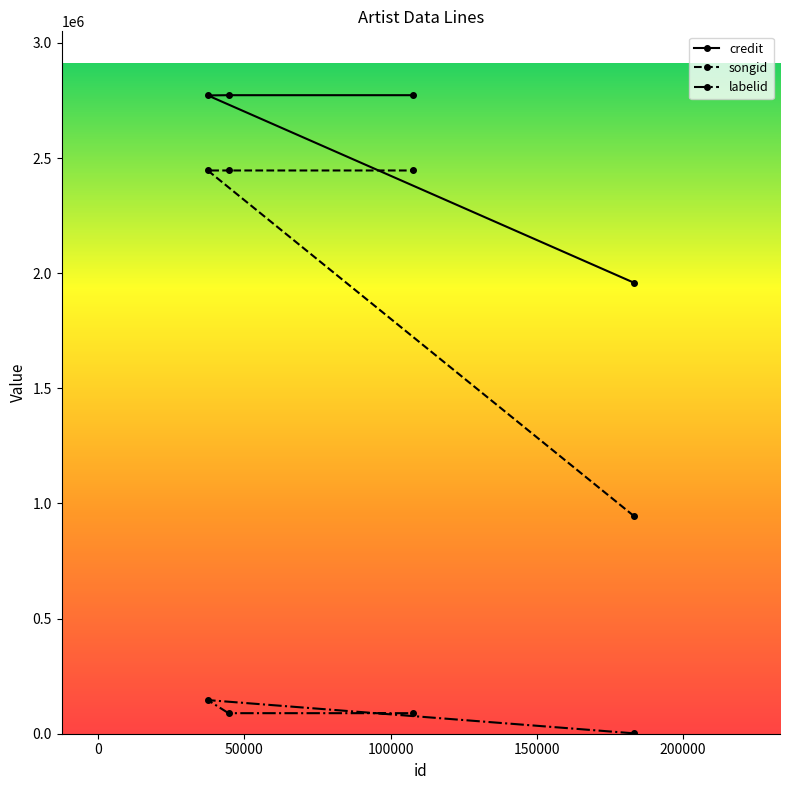

What is the spread (max minus min) of values at 183281?

1957055